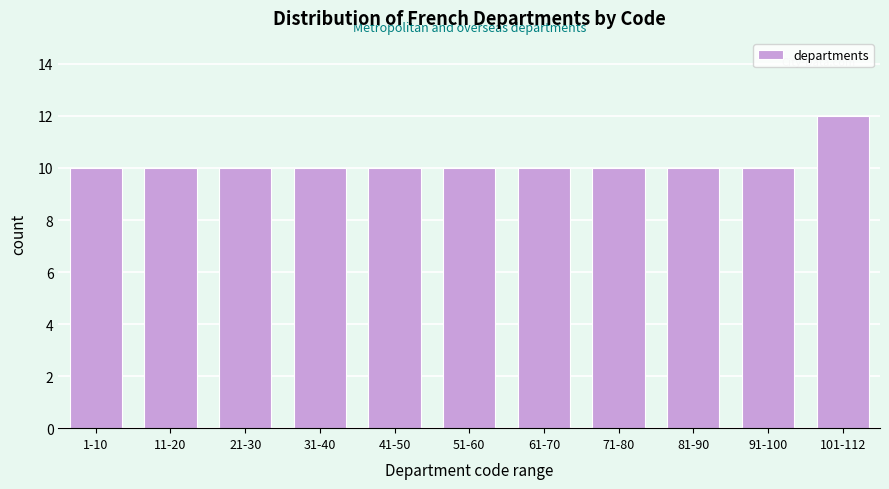

Reading left to right, extract all data points from this chart.

1-10=10	11-20=10	21-30=10	31-40=10	41-50=10	51-60=10	61-70=10	71-80=10	81-90=10	91-100=10	101-112=12